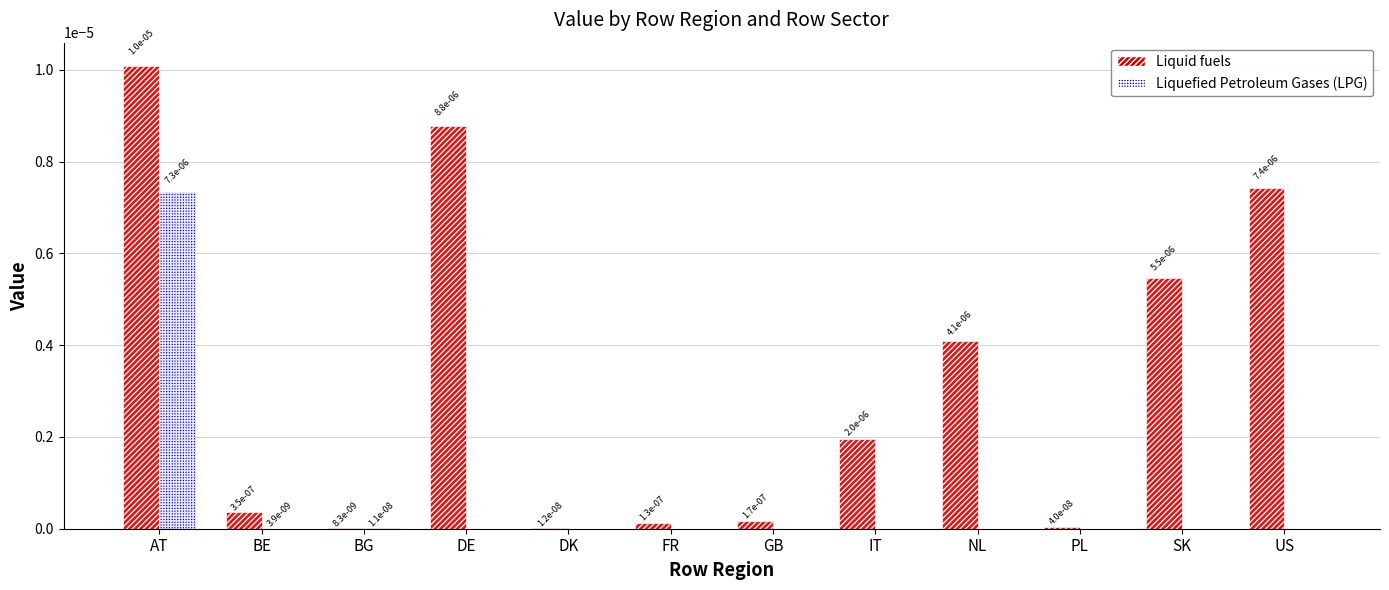

True or false: Liquid fuels has a value of 0.0 at PL.

True